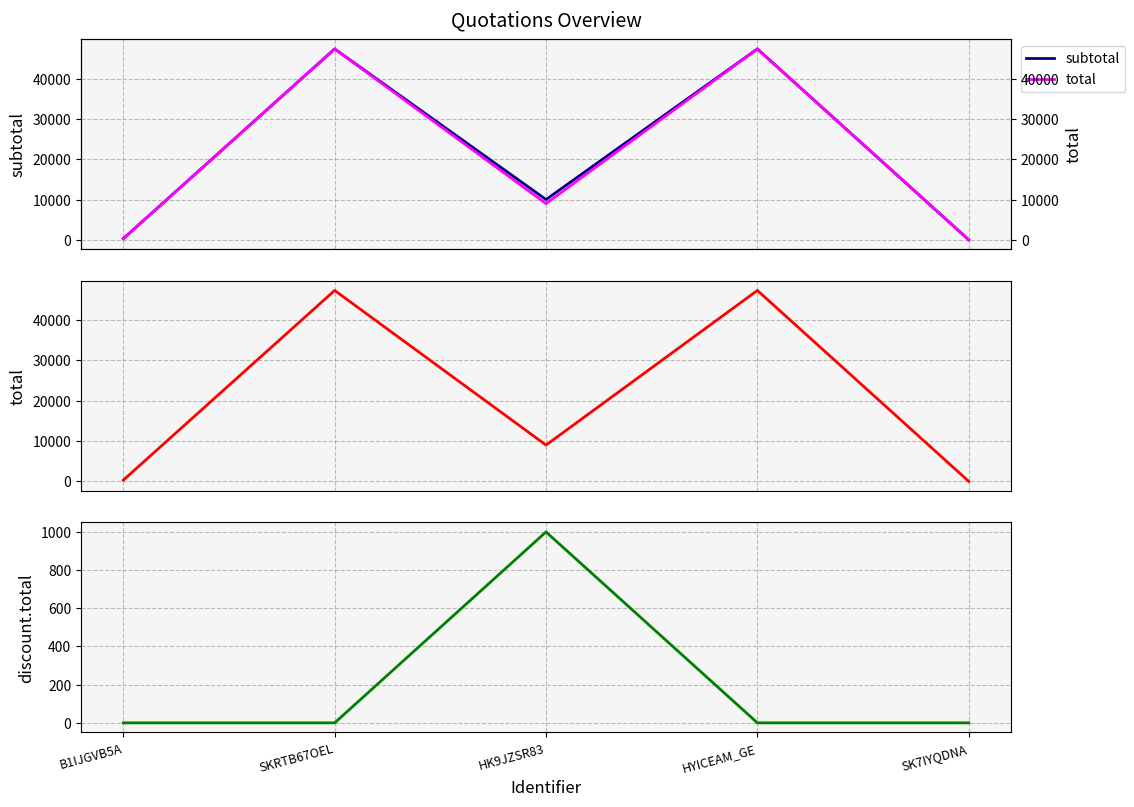

What value does the total series have at HYICEAM_GE?

47370.0